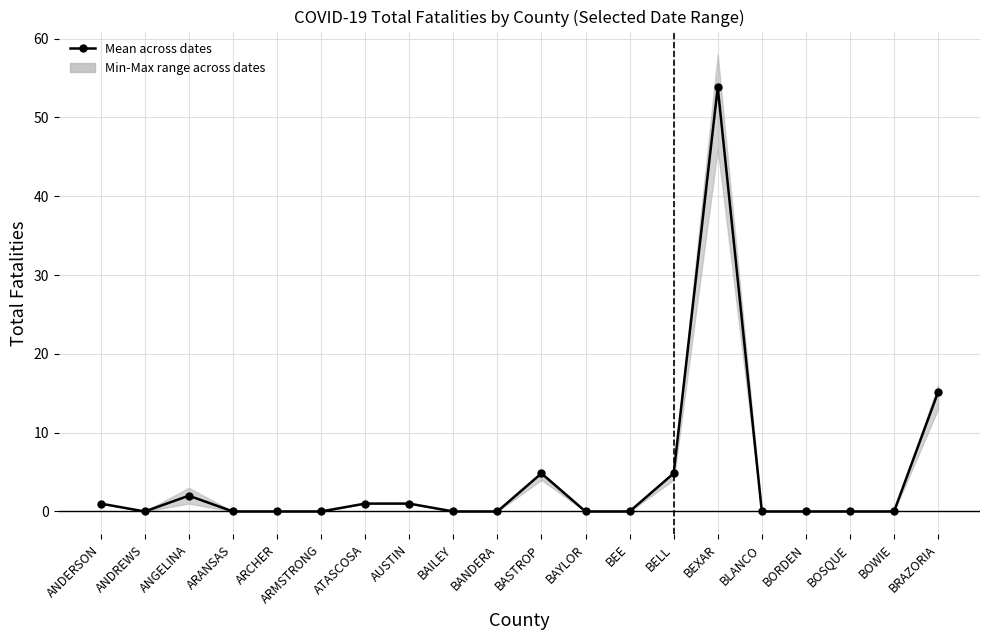

How many interior local peaks (higher than both neighbors) does the data have?

3